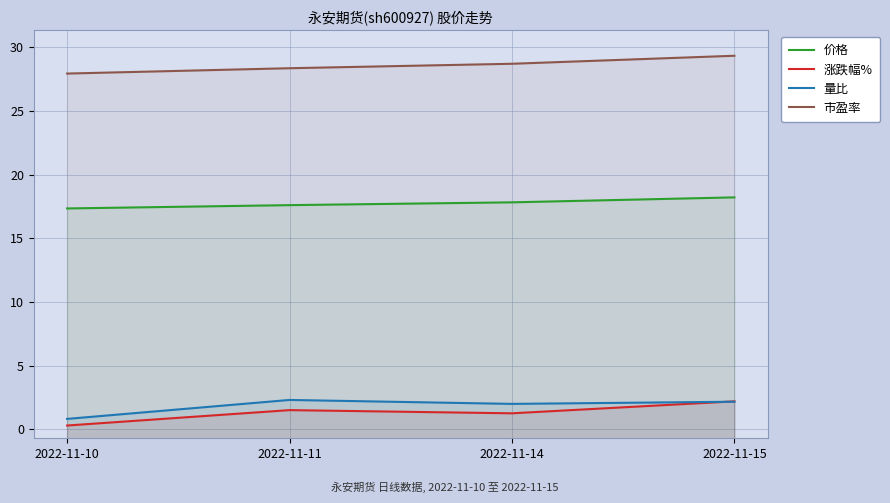

Reading left to right, what are all the values shown in this chart?

价格: 2022-11-10=17.4	2022-11-11=17.6	2022-11-14=17.8	2022-11-15=18.2
涨跌幅%: 2022-11-10=0.3	2022-11-11=1.5	2022-11-14=1.2	2022-11-15=2.2
量比: 2022-11-10=0.8	2022-11-11=2.3	2022-11-14=2.0	2022-11-15=2.2
市盈率: 2022-11-10=27.9	2022-11-11=28.4	2022-11-14=28.7	2022-11-15=29.4